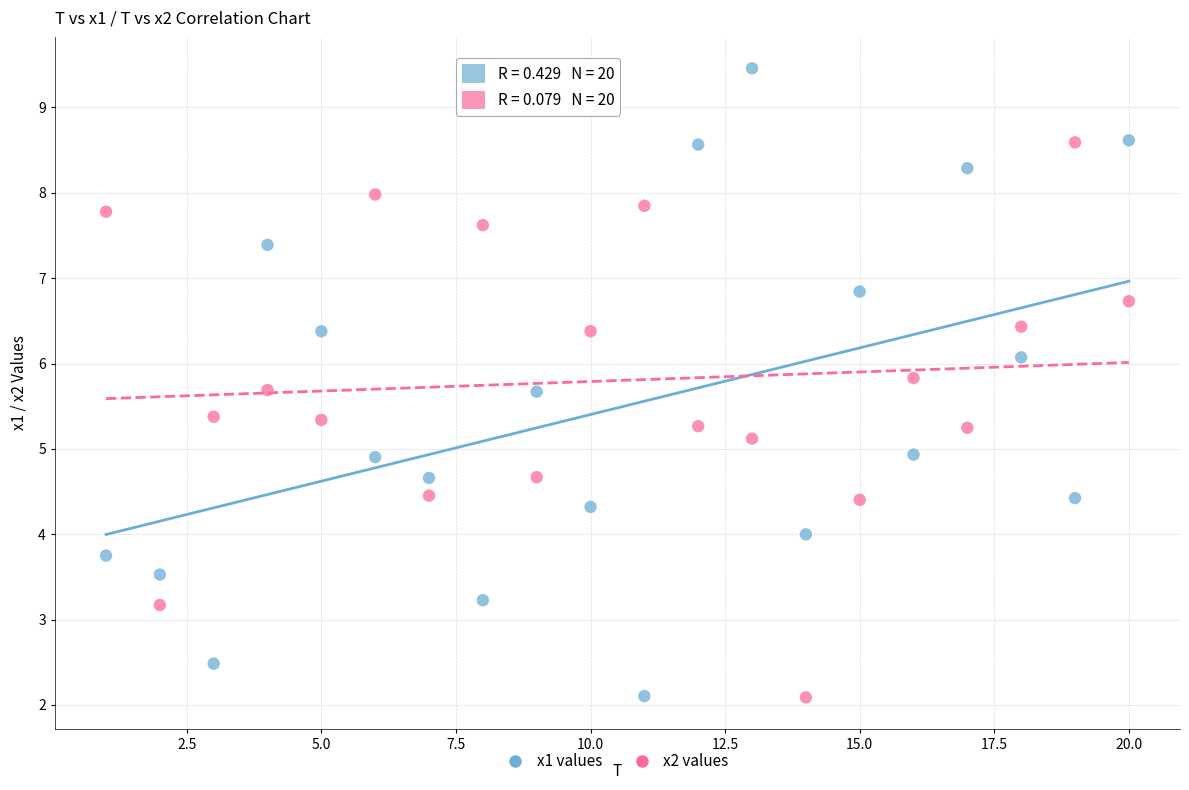

What is the X range (max minus min) for the scatter plot?

19.0